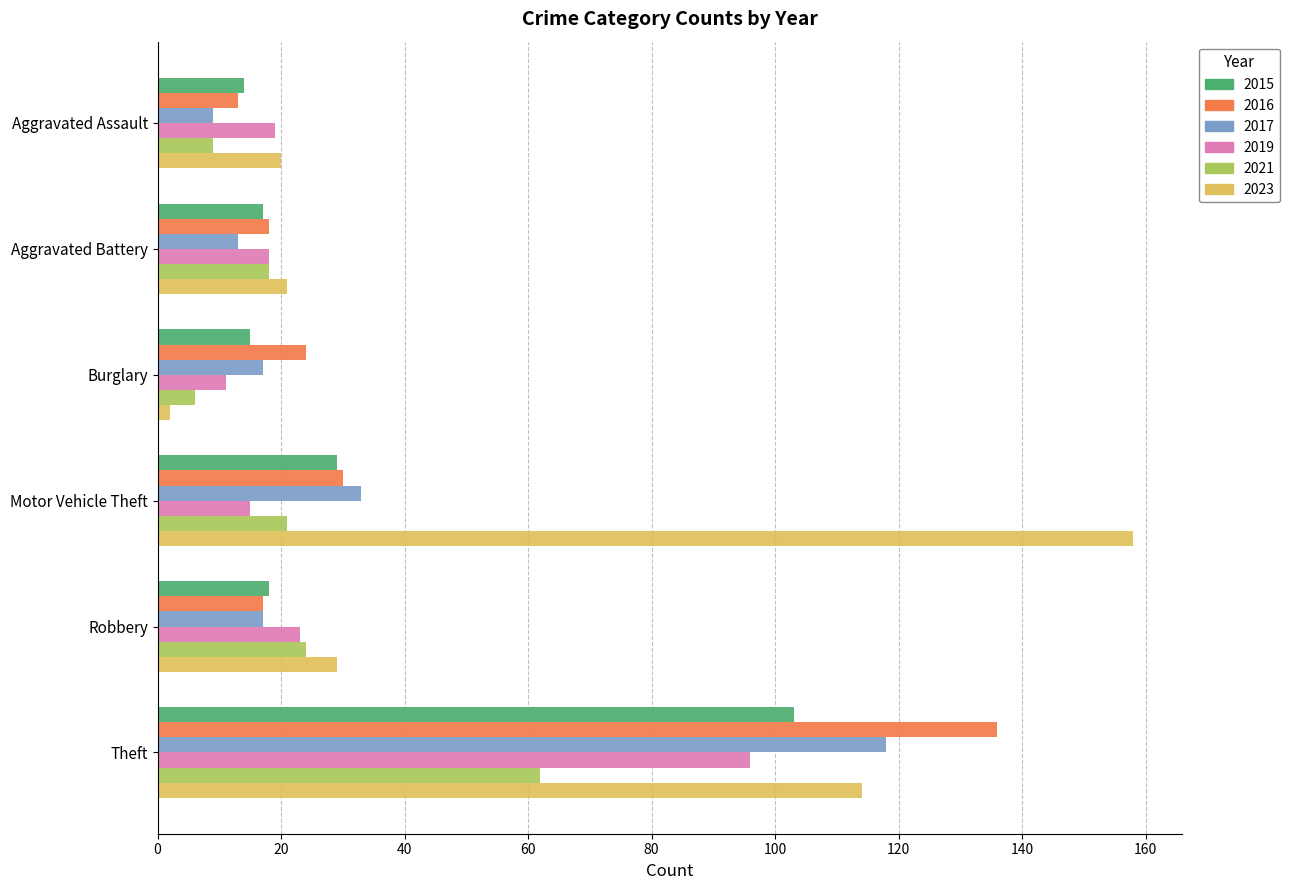

Rank the series by their maximum value, from highest to lowest.

2023, 2016, 2017, 2015, 2019, 2021